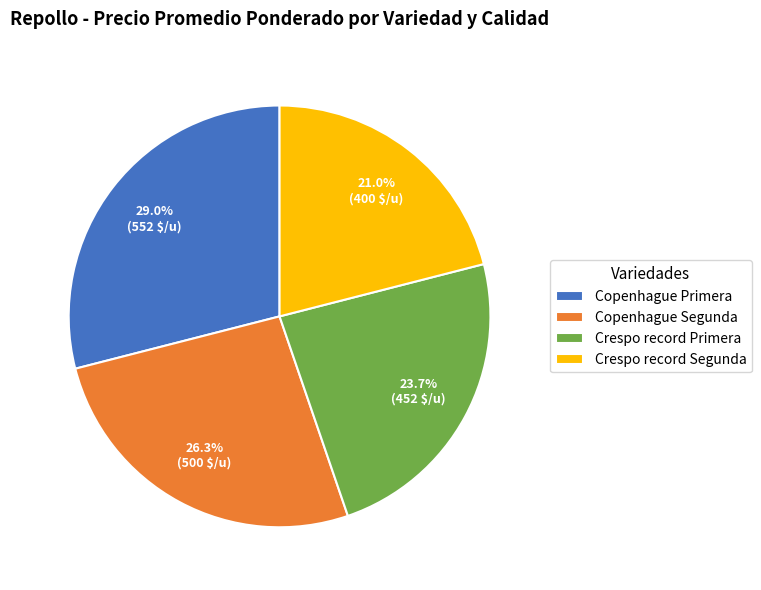

What is the ratio of the value at Copenhague Primera to the value at Crespo record Segunda?

1.4